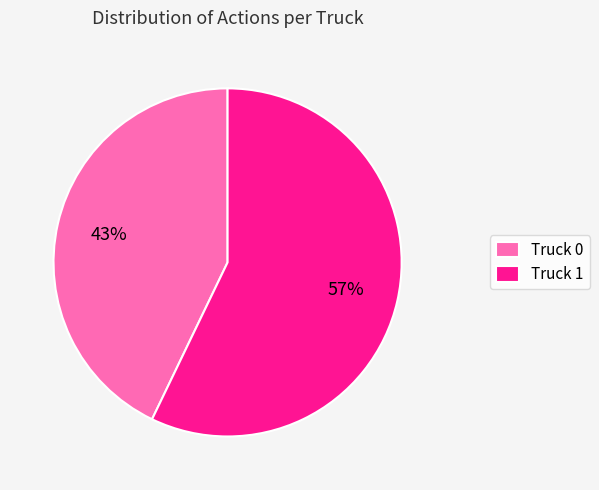

Which slice is the largest?

Truck 1